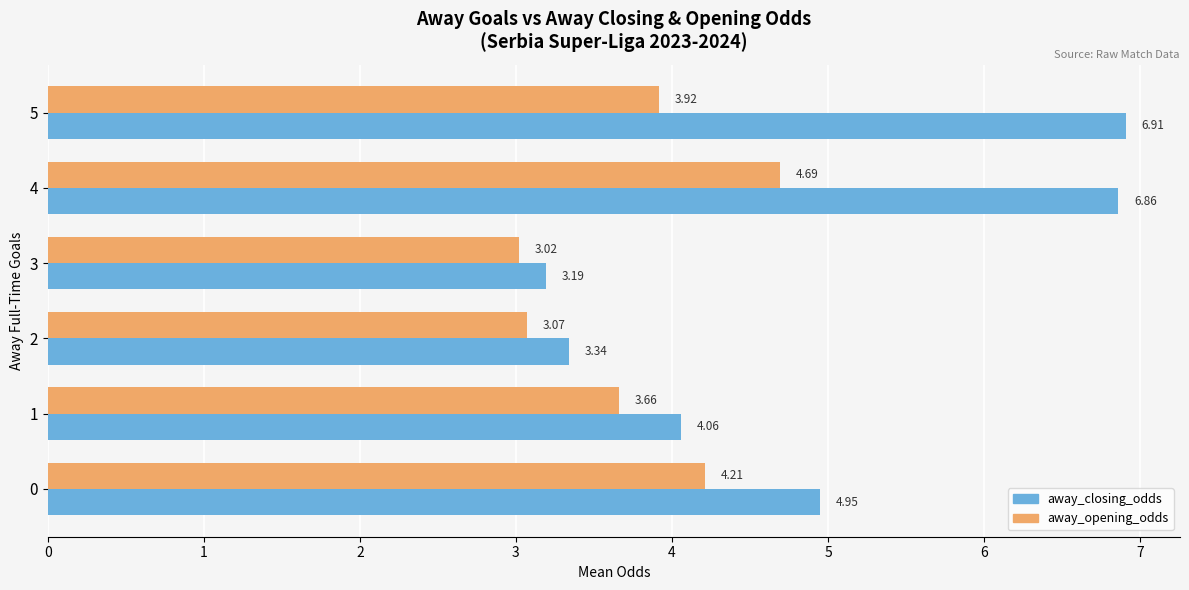

What is the sum of all away_closing_odds values?

29.3